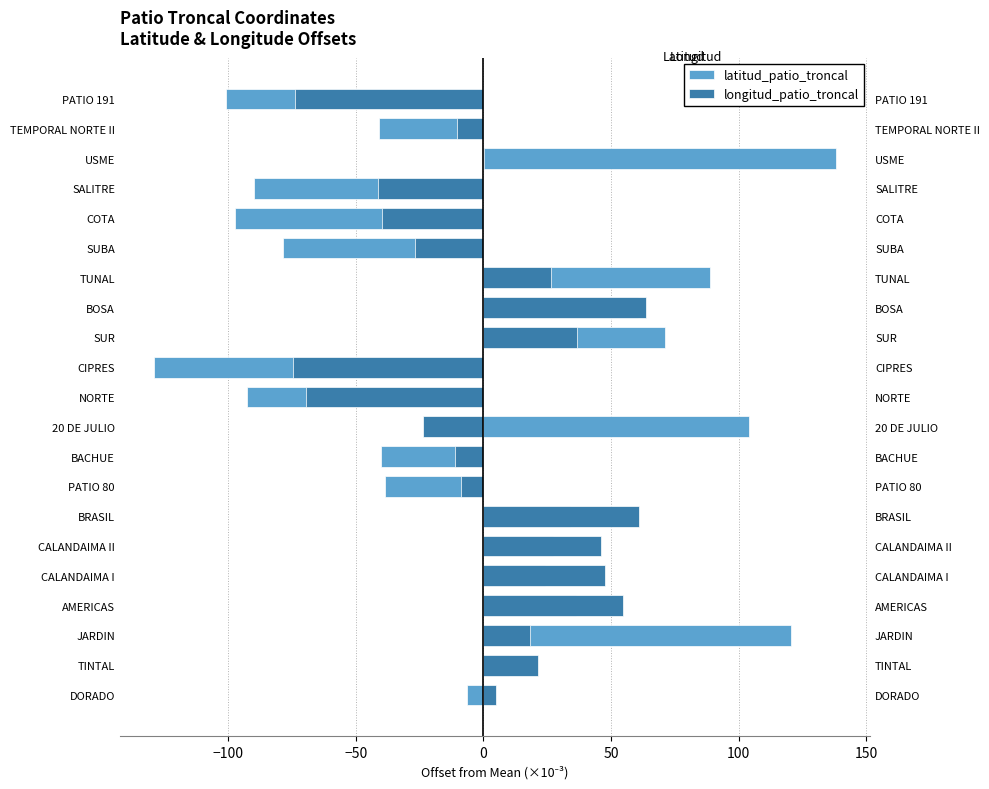

True or false: latitud_patio_troncal has a value of -137.3 at PATIO 191.

False